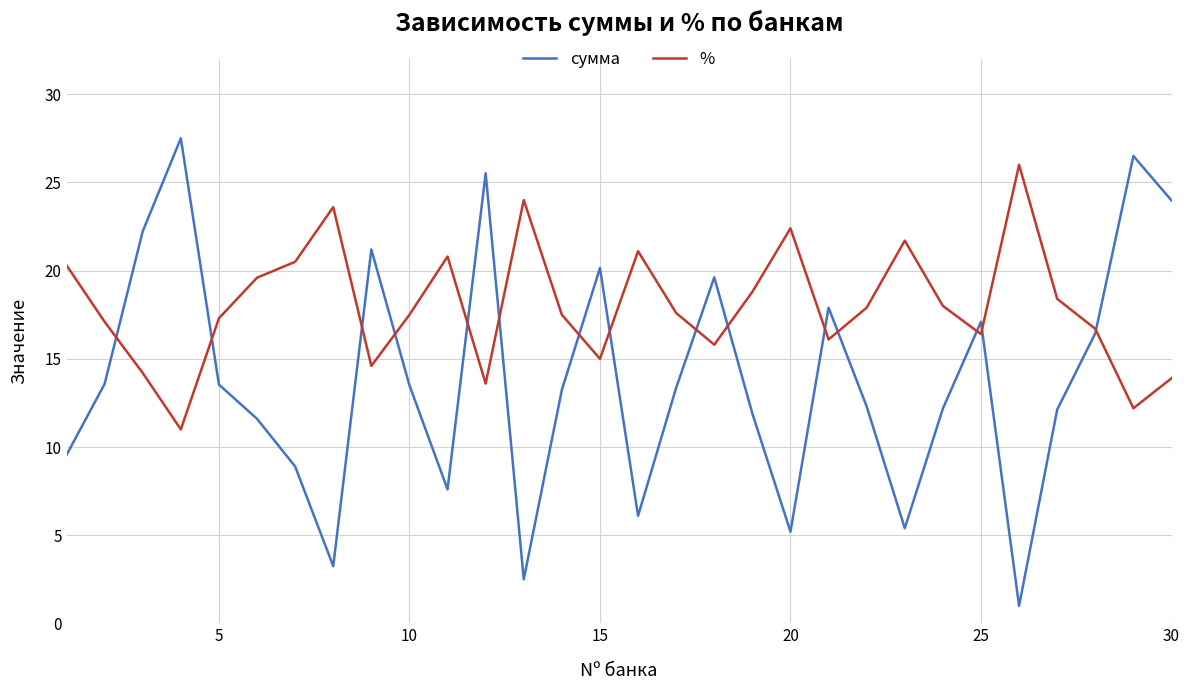

What is the lowest value of the сумма series?

1.0